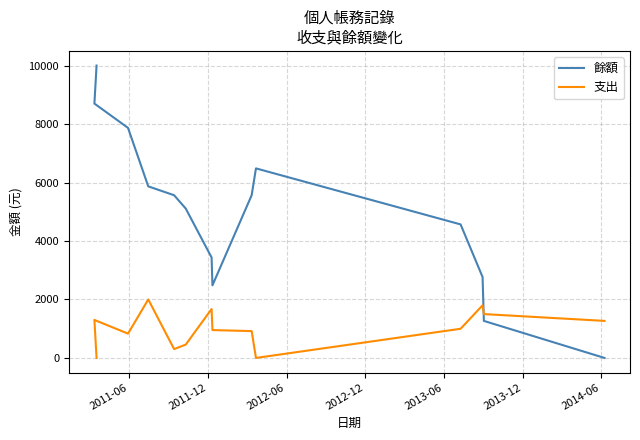

Which has a higher value, 2011-06 or 2012-12?

2011-06